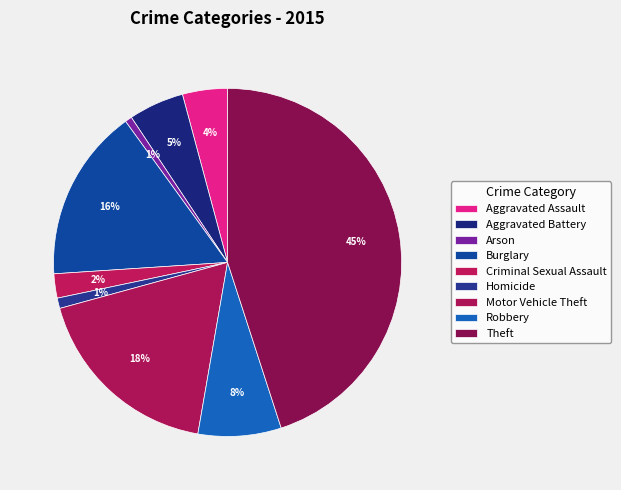

How many slices are in this pie chart?

9